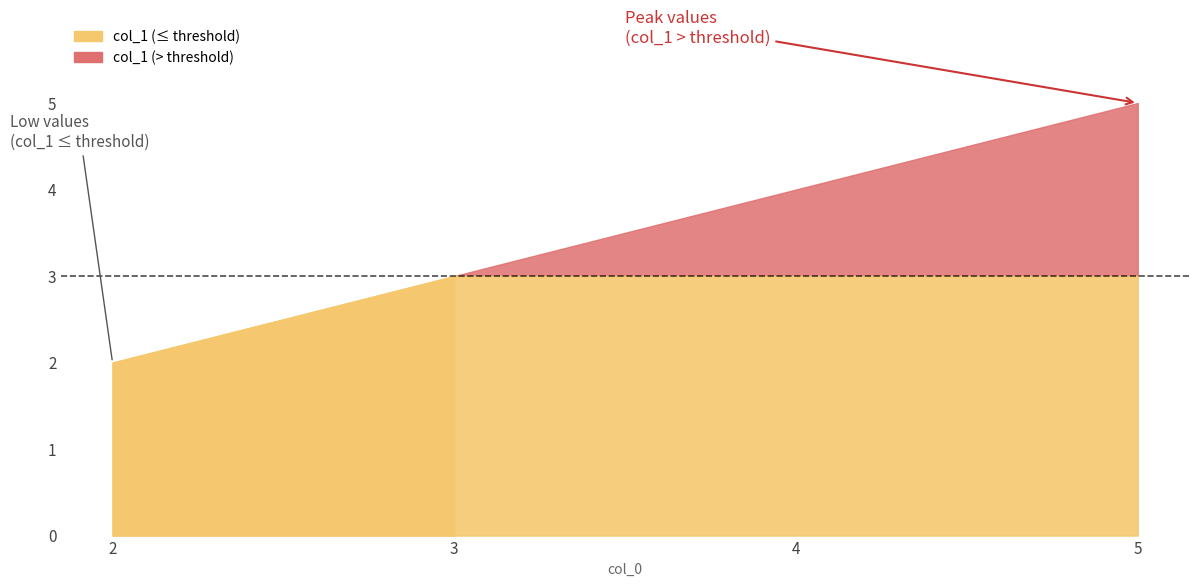

What is the difference between the maximum and minimum values?

3